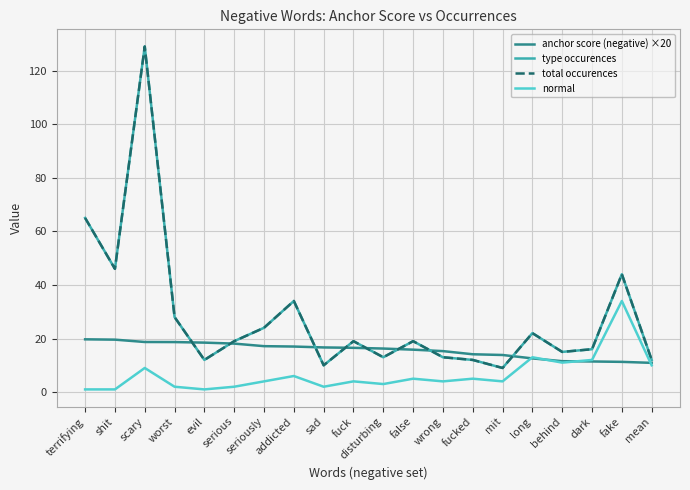

How many data points in type occurences are above 19?

8